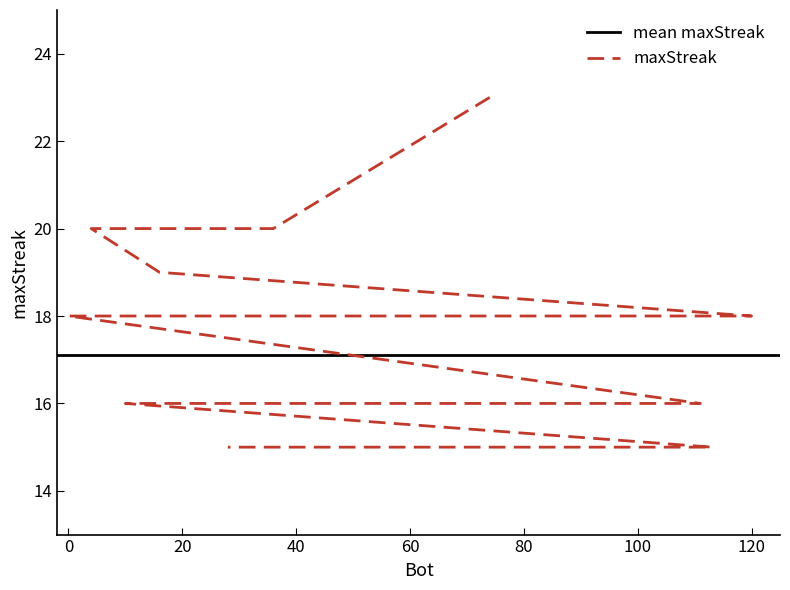

At which category does the chart reach its peak across all series?

74